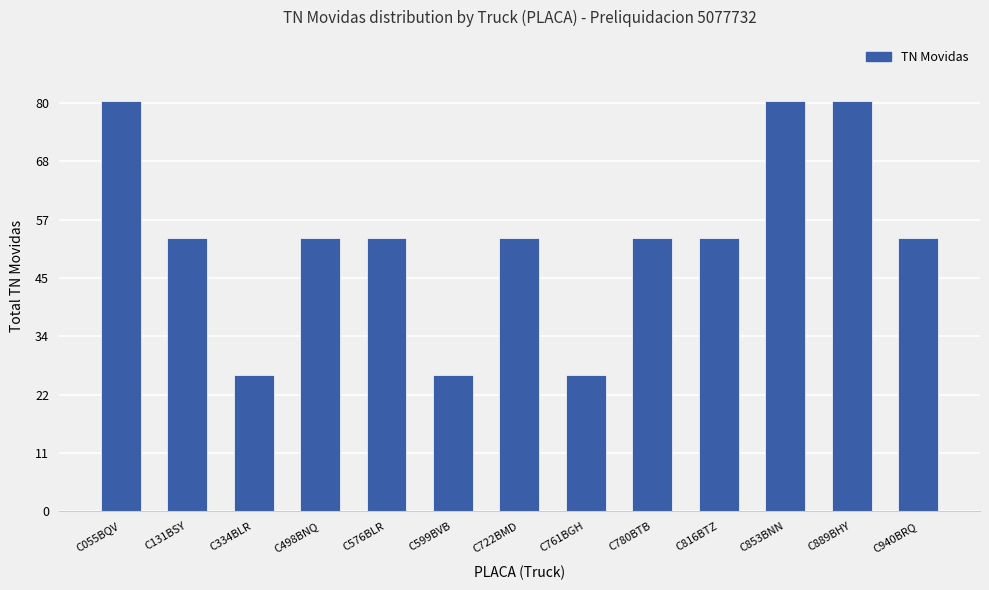

Approximately how many times larger is the value at C334BLR compared to C599BVB?

1.0